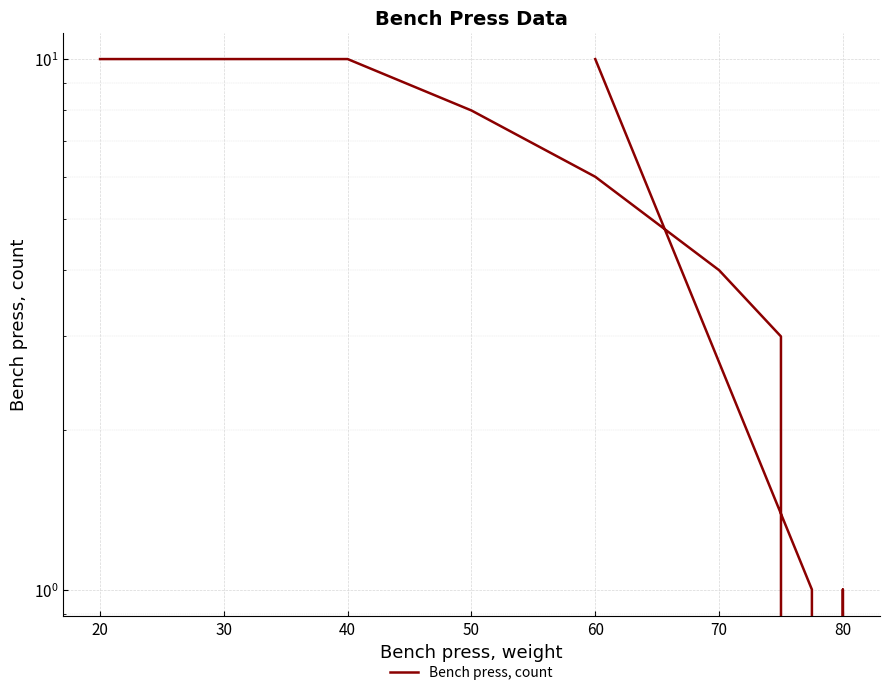

What is the value of the 8th point from the left?

1